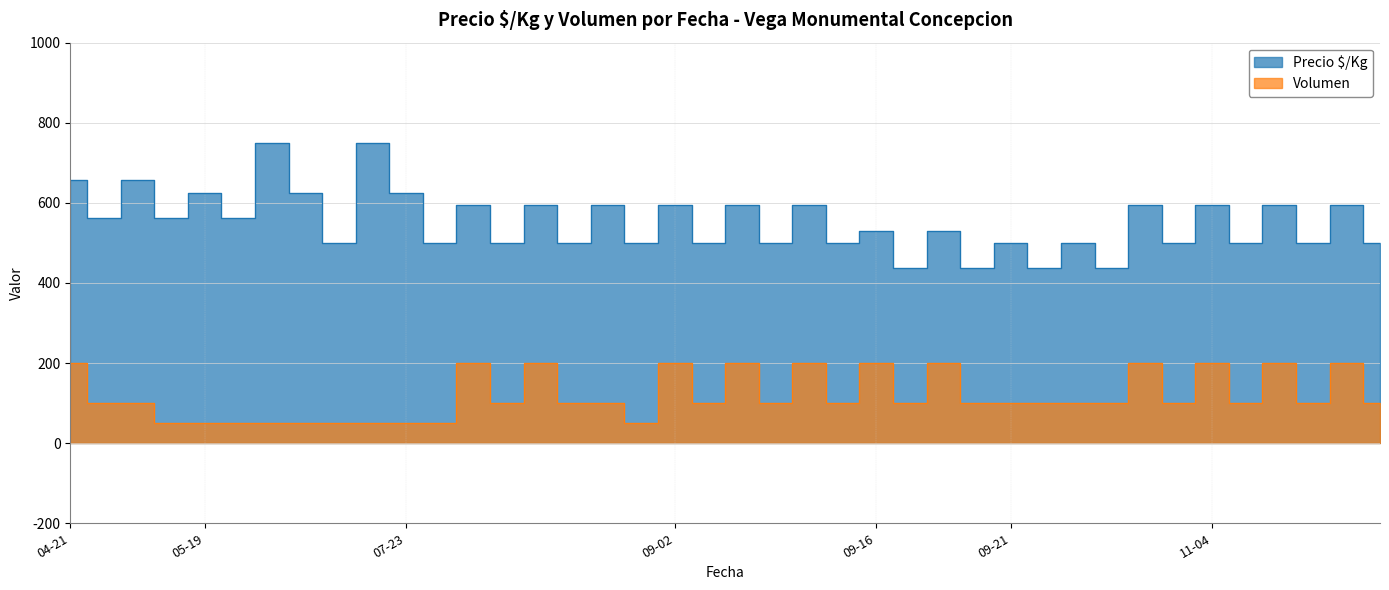

What is the sum of all Volumen values?

4700